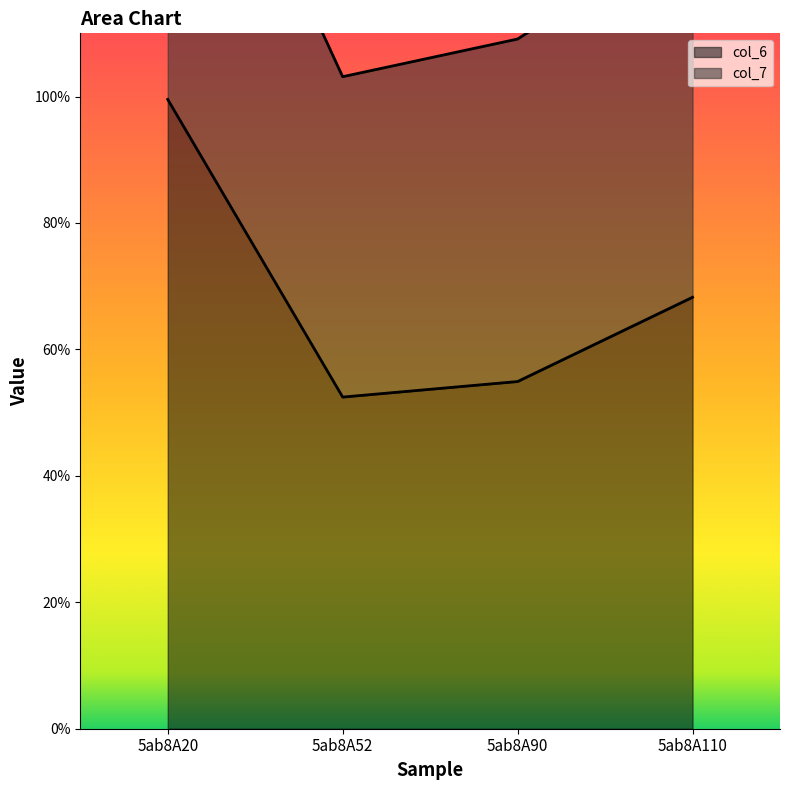

Rank the categories by value from highest to lowest.

5ab8A20, 5ab8A110, 5ab8A90, 5ab8A52